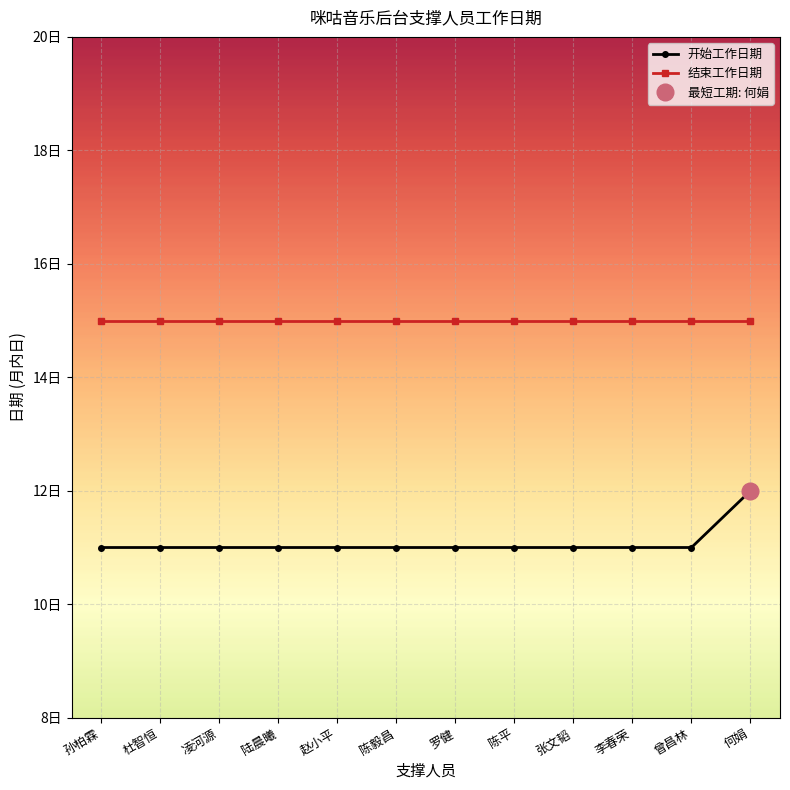

Count the number of categories in the chart.

12